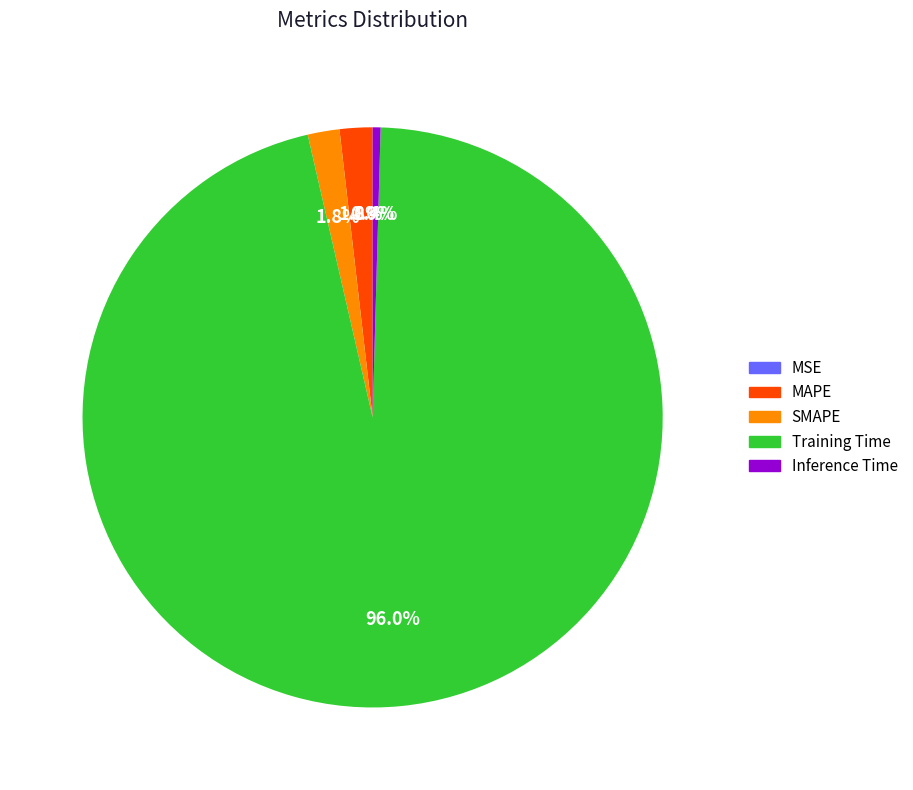

How much of the chart is everything except Inference Time?

99.6%